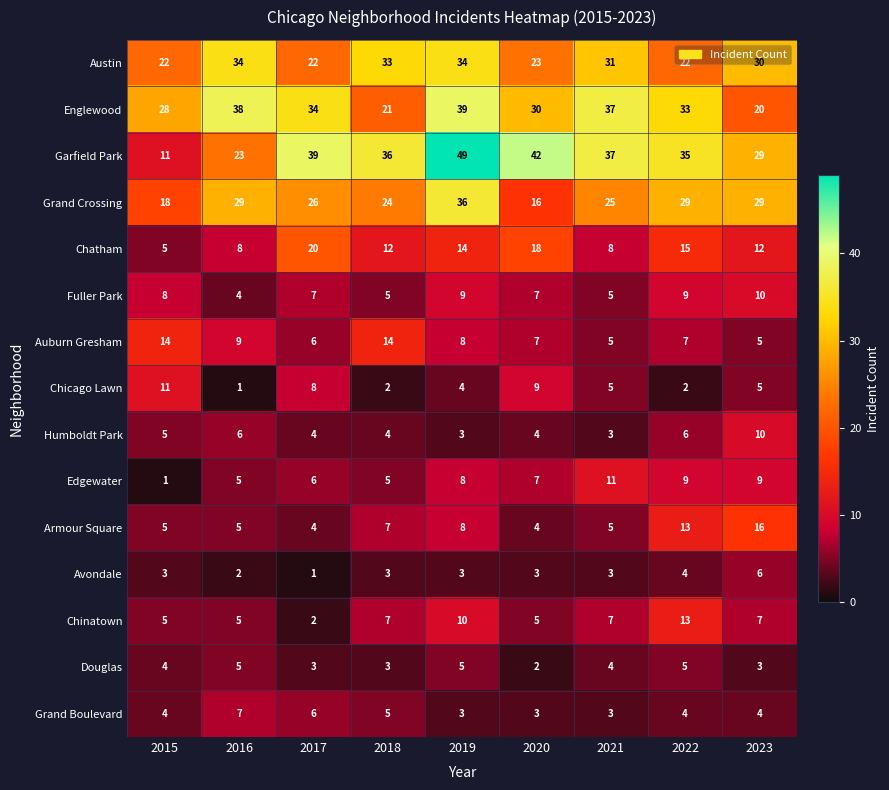

Which label corresponds to the largest value in the chart?

2019